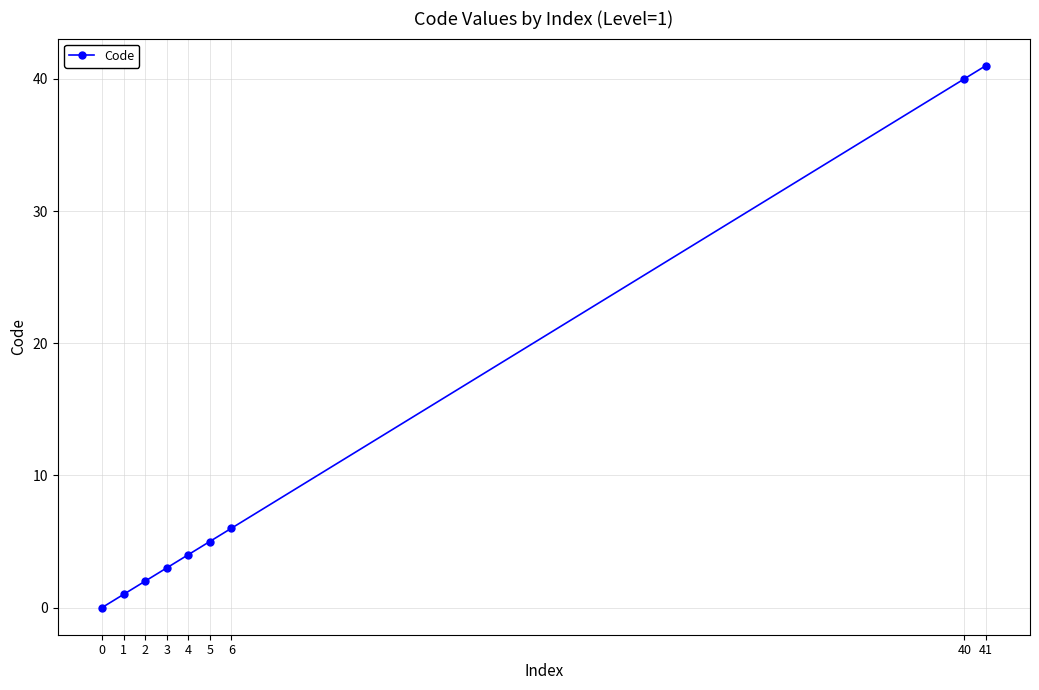

How many categories are shown in the chart?

9